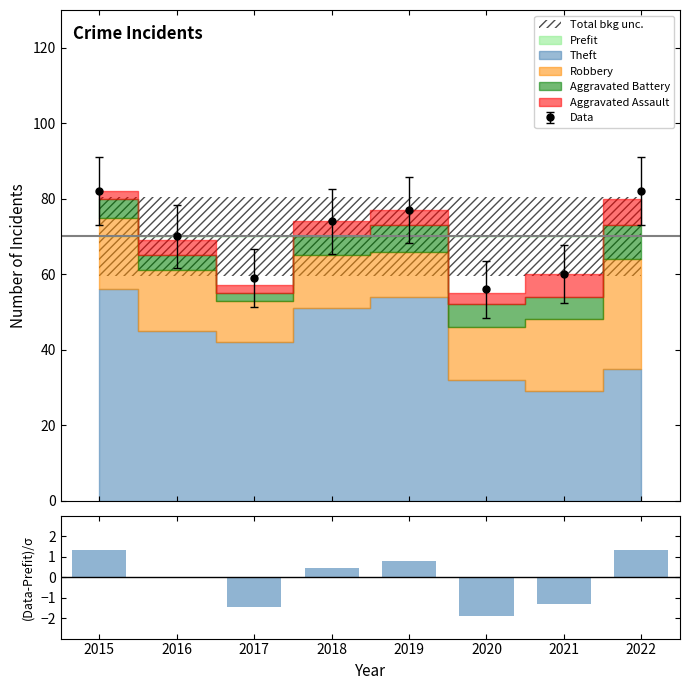

List the labels in order of value, smallest first.

2020, 2017, 2021, 2016, 2018, 2019, 2015, 2022